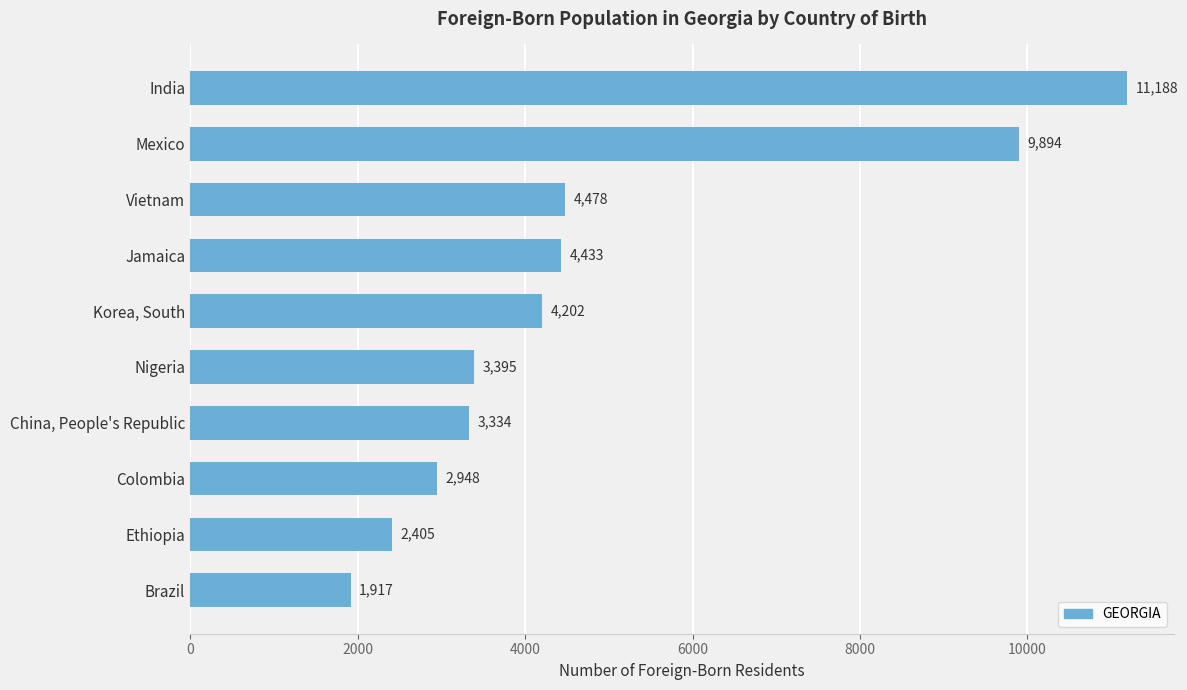

Are the bars horizontal?

Yes